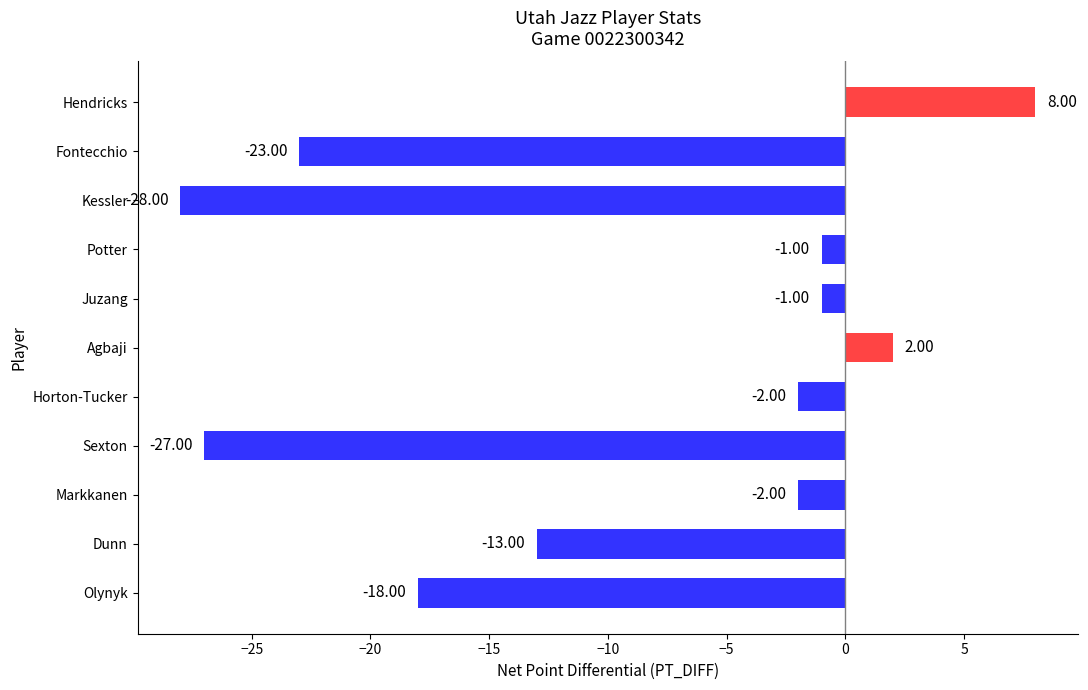

What is the change in value from Horton-Tucker to Agbaji?

+4